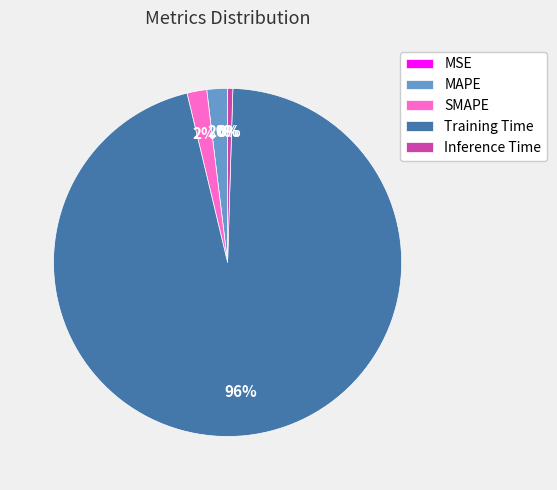

Which slice is the largest?

Training Time